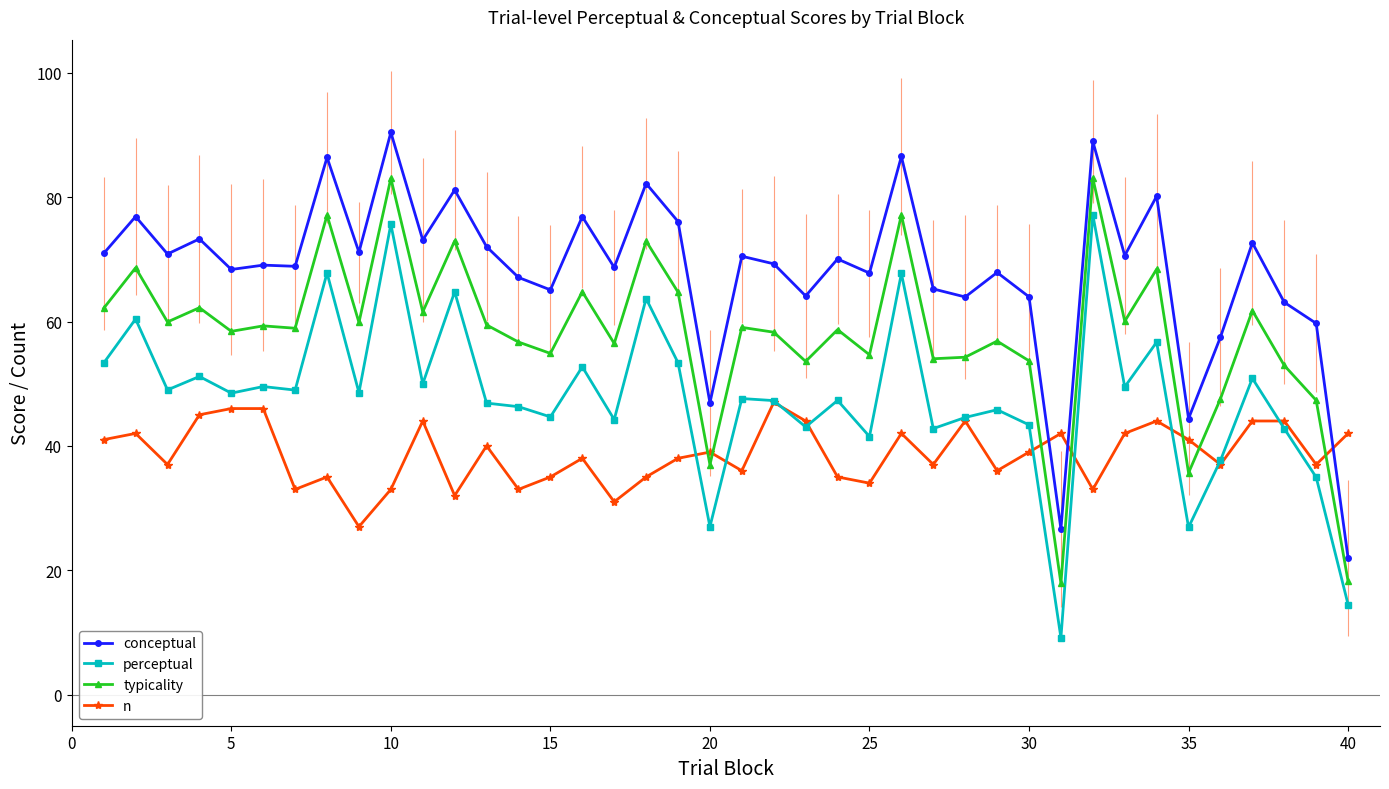

What is the maximum value shown in the chart?

90.4